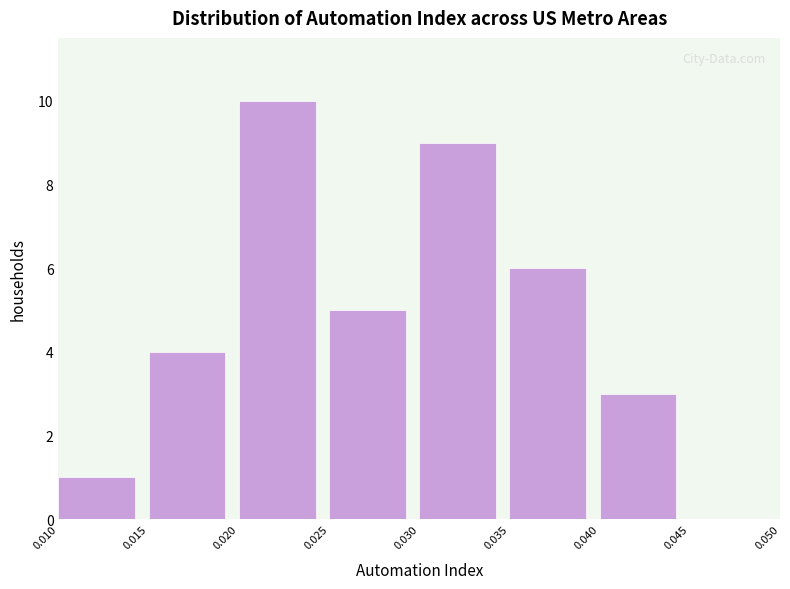

How tall is the bar that spans 0.025 to 0.030 on the x-axis? The values are not printed on the chart, so give them approximately, as read against the axis.

5